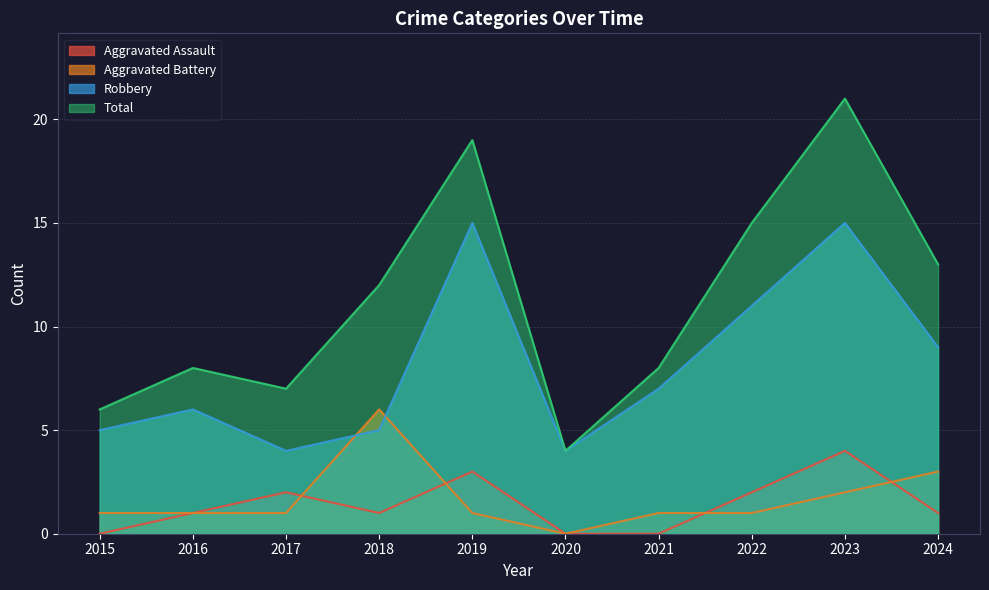

True or false: Total has a value of 8 at 2016.

True